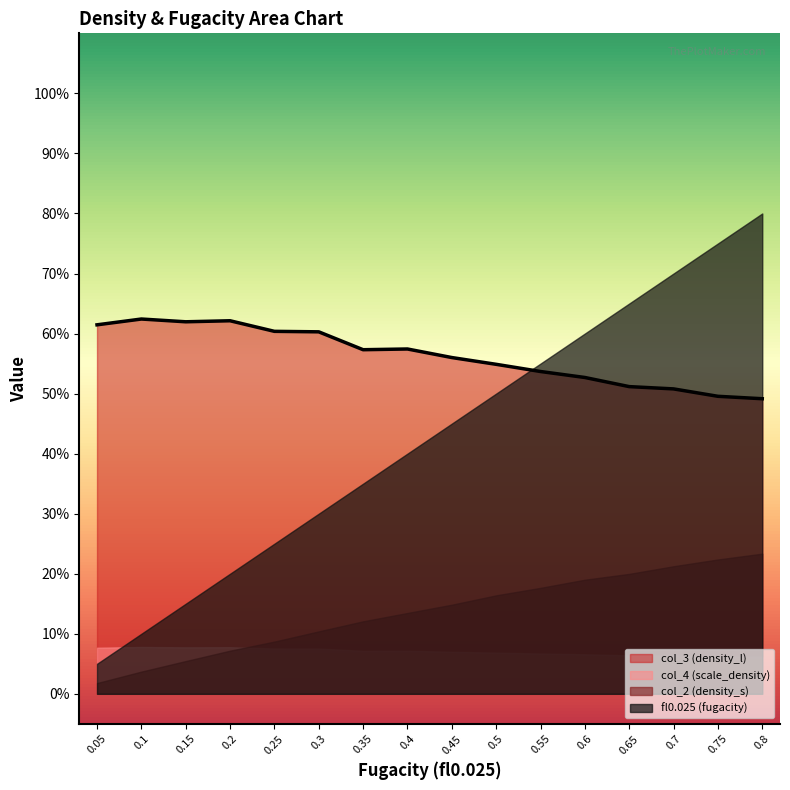

What is the spread (max minus min) of values at 0.7?

0.6